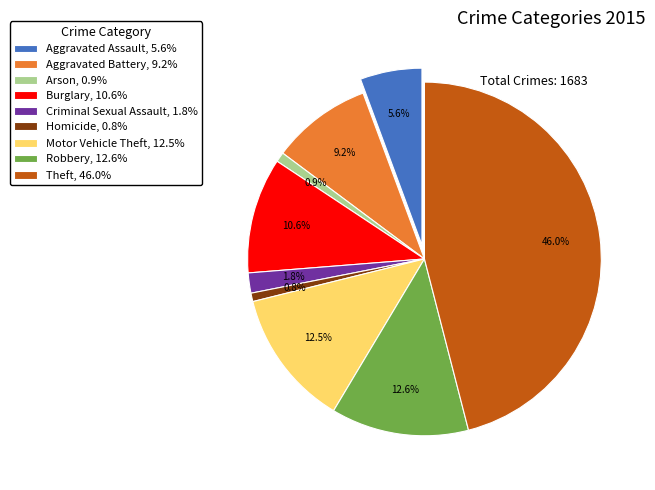

What portion of the pie excludes Homicide?

99.2%